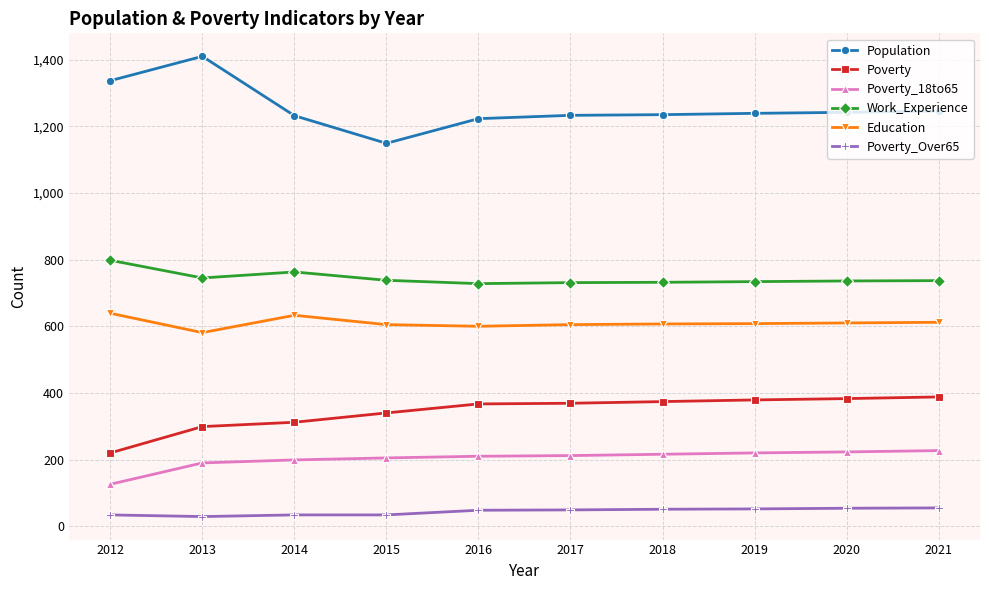

At which label does Population reach its peak?

2013